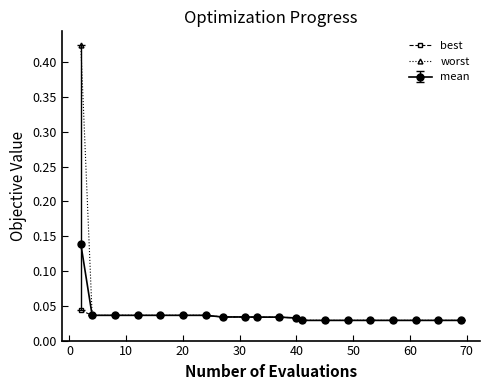

Count the number of categories in the chart.

20